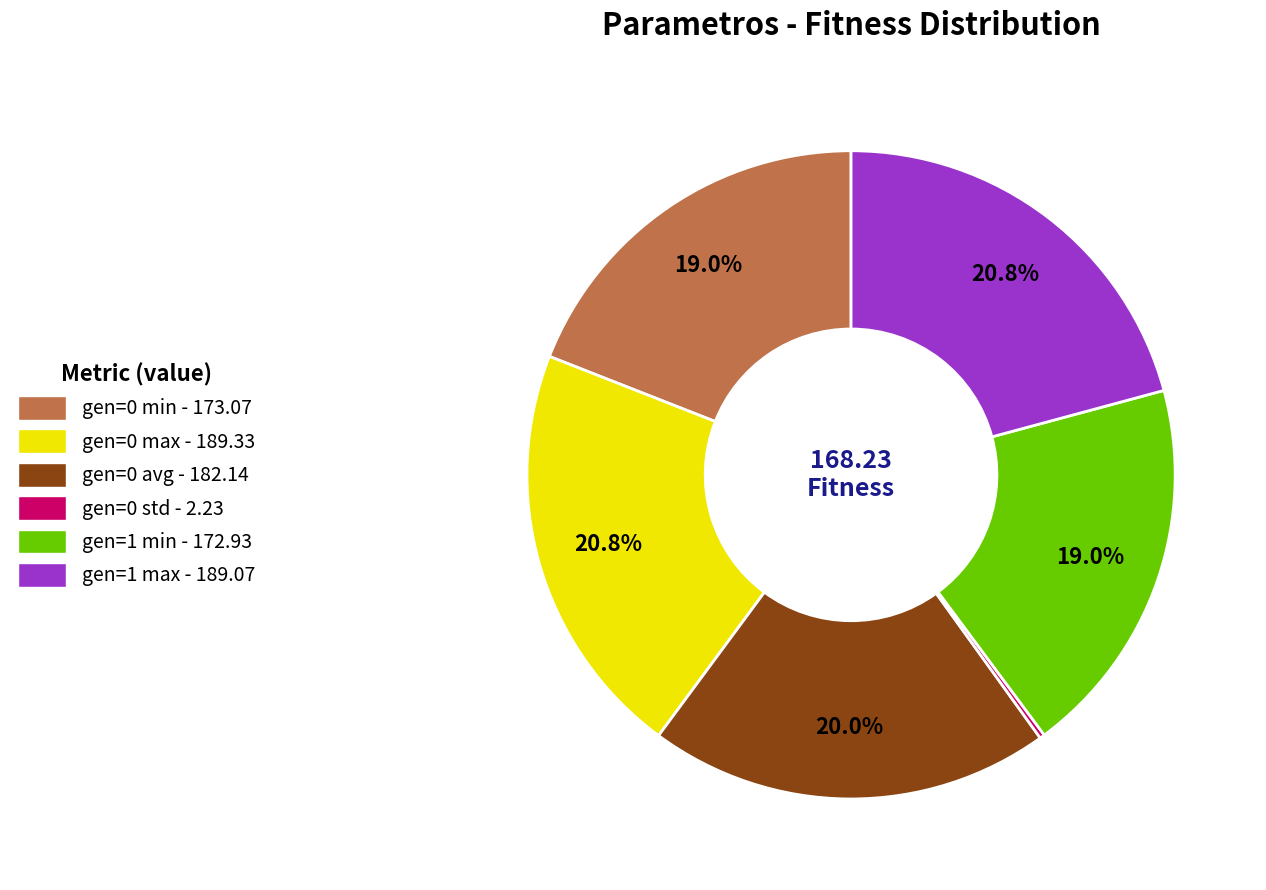

The gen=1 min slice represents 19% of the pie. True or false?

True